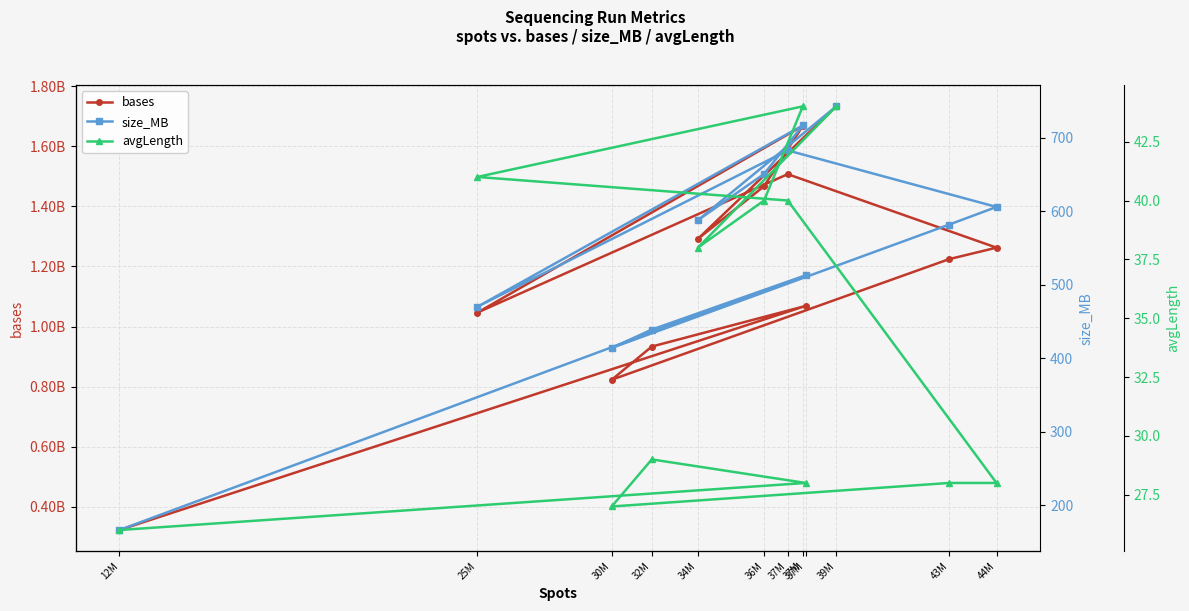

Which series changed the most between 36M and 25M?

bases